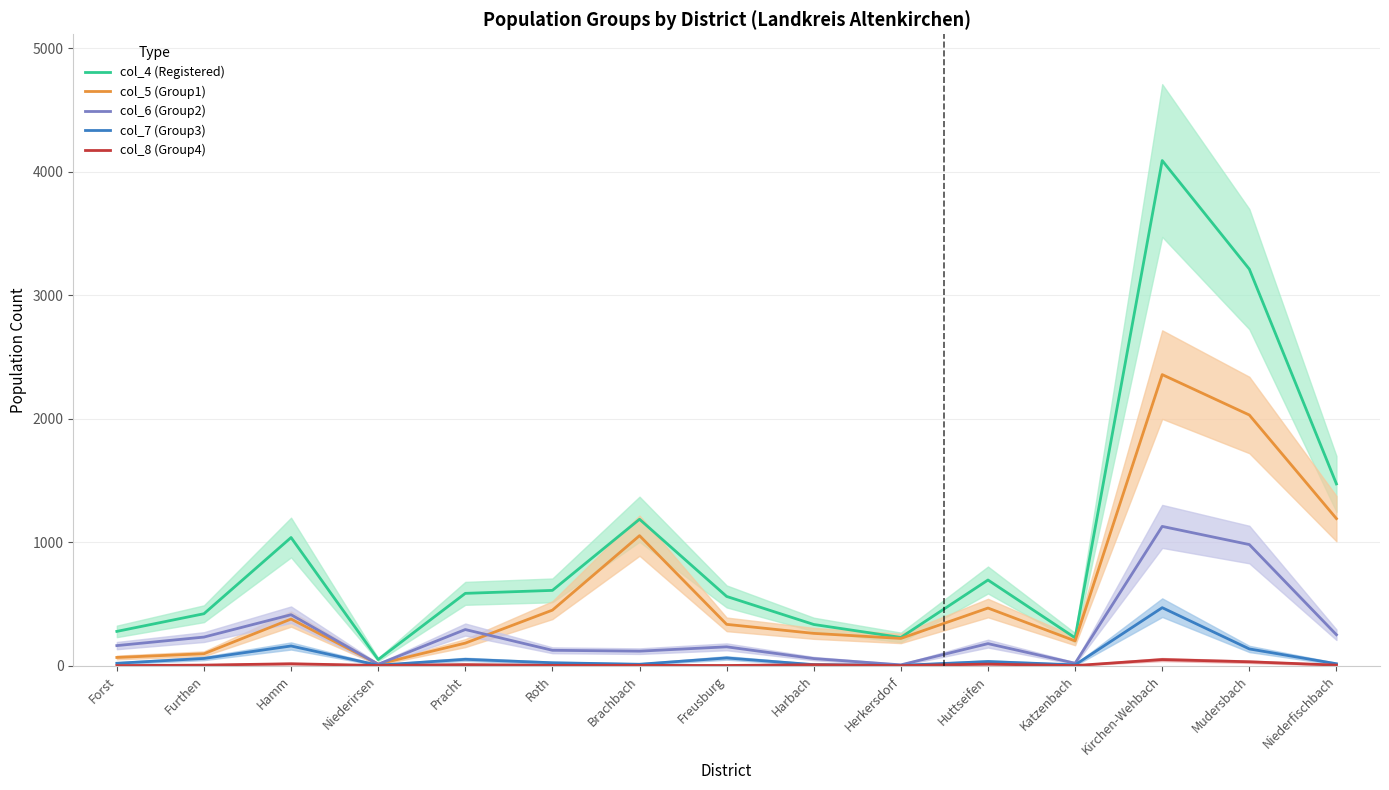

Rank the series at Mudersbach from lowest to highest value.

col_8 (Group4), col_7 (Group3), col_6 (Group2), col_5 (Group1), col_4 (Registered)